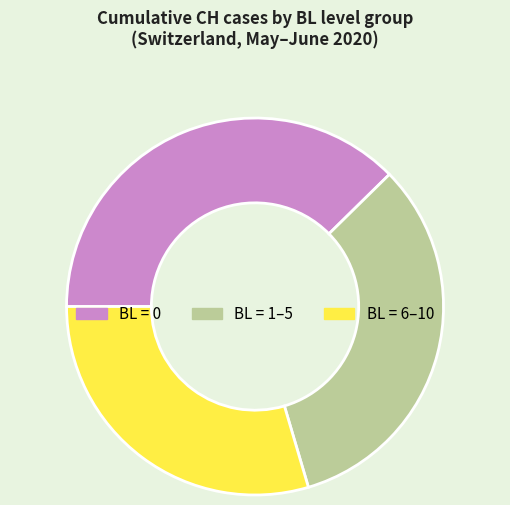

Does any single category account for the majority?

No